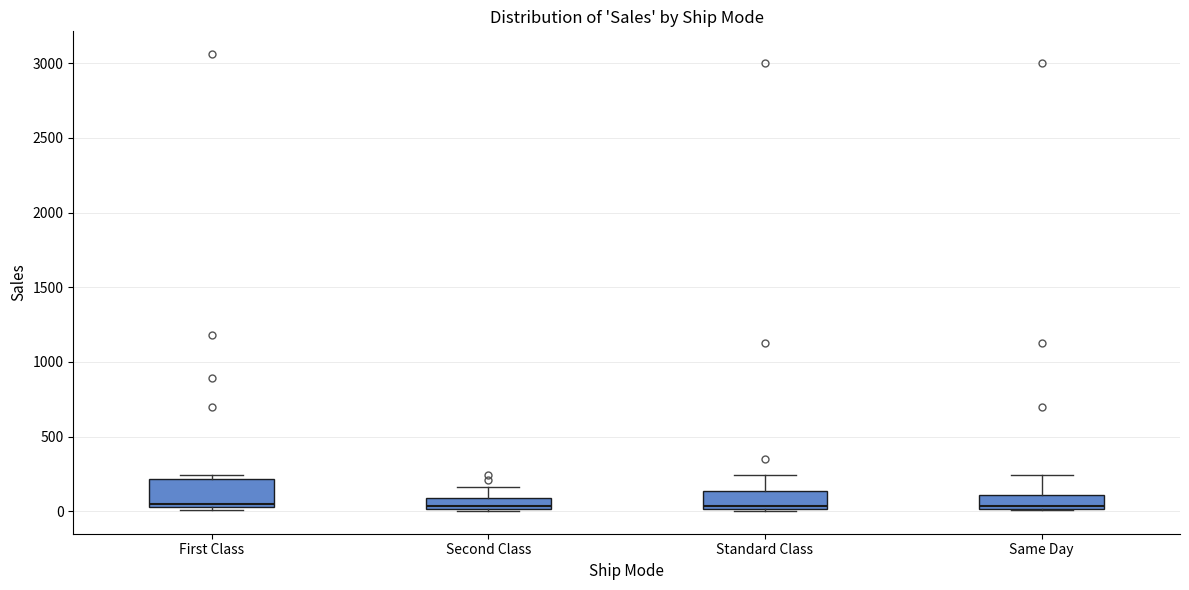

Where is the lower edge of the box for Same Day on the y-axis? The values are not printed on the chart, so give them approximately, as read against the axis.

0